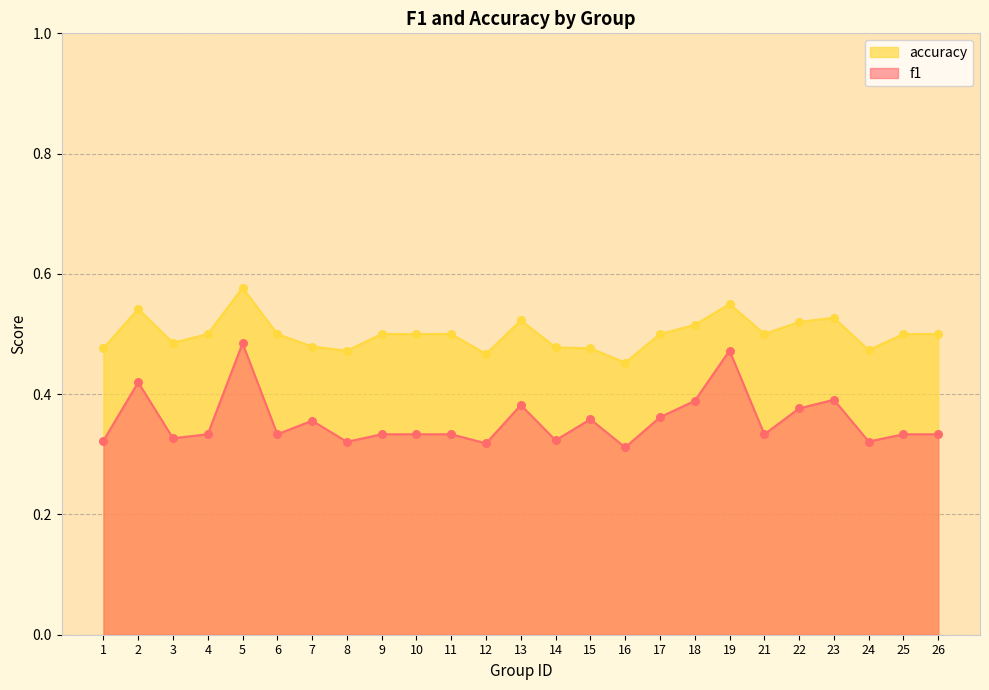

What are all the series names shown in the legend?

accuracy, f1